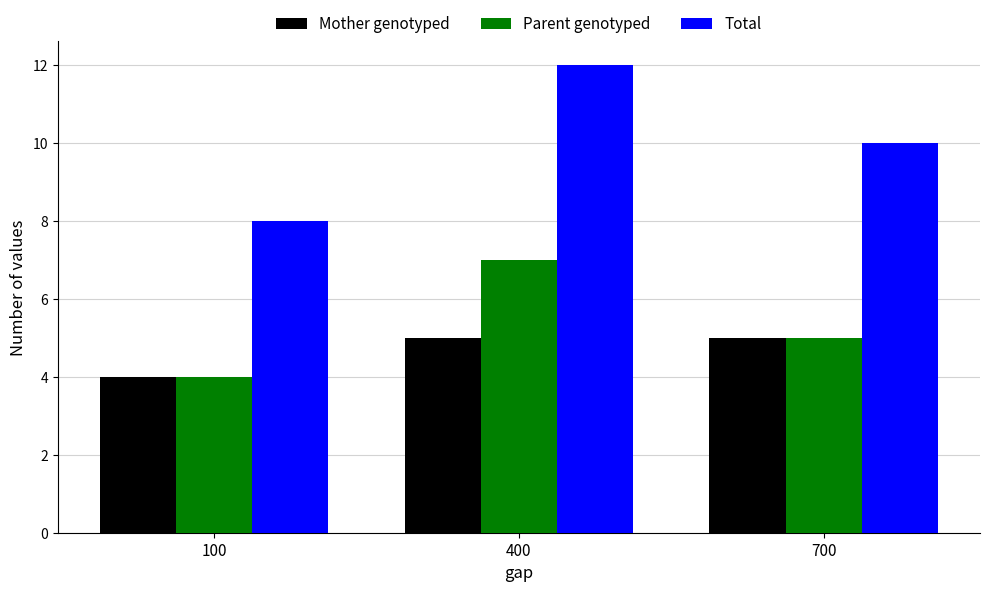

Which series changed the most between 100 and 400?

Total